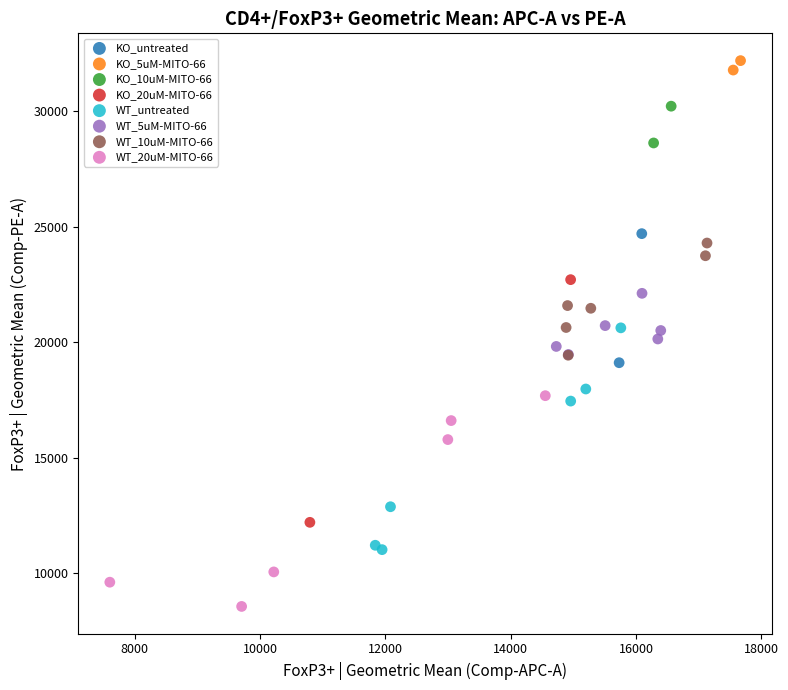

What are all the series names shown in the legend?

KO_untreated, KO_5uM-MITO-66, KO_10uM-MITO-66, KO_20uM-MITO-66, WT_untreated, WT_5uM-MITO-66, WT_10uM-MITO-66, WT_20uM-MITO-66